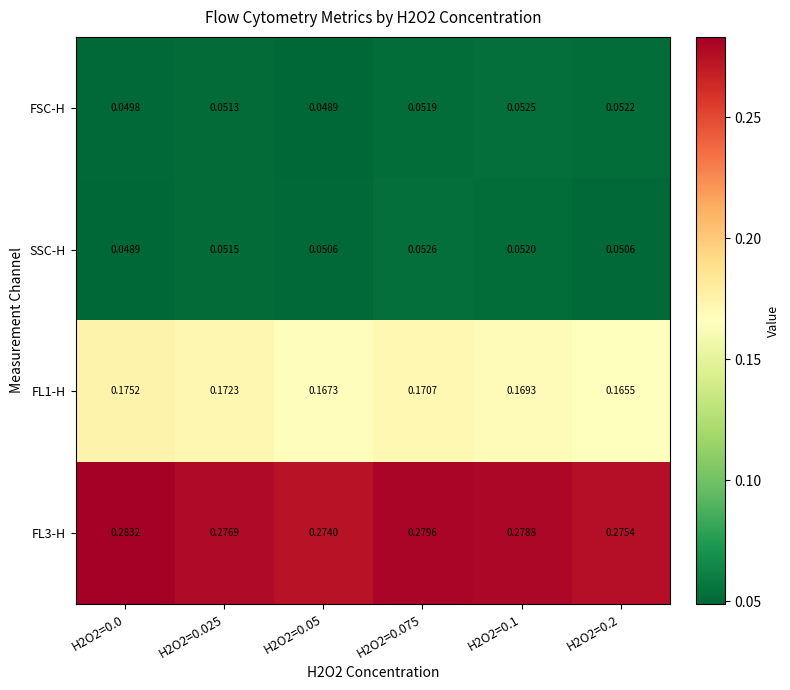

What is the greatest value displayed?

0.3